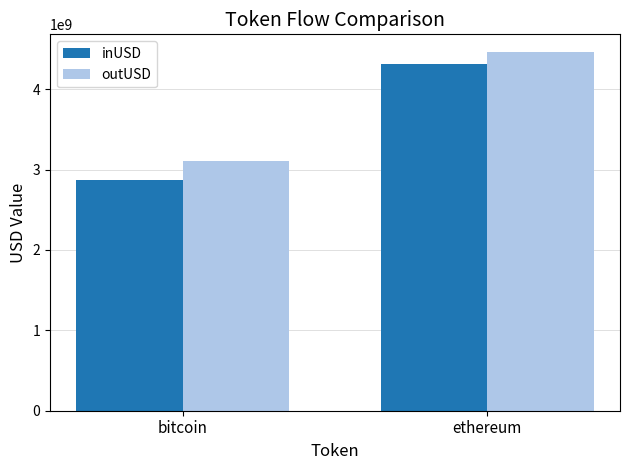

Reading right to left, transcribe all the data shown in this chart.

inUSD: 4309641681.2	2871886100.4
outUSD: 4460045672.0	3101025784.1